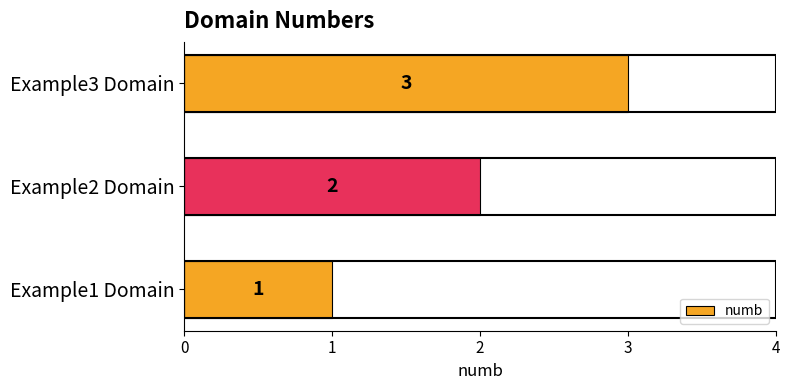

True or false: the data shows 1 at Example1 Domain.

True